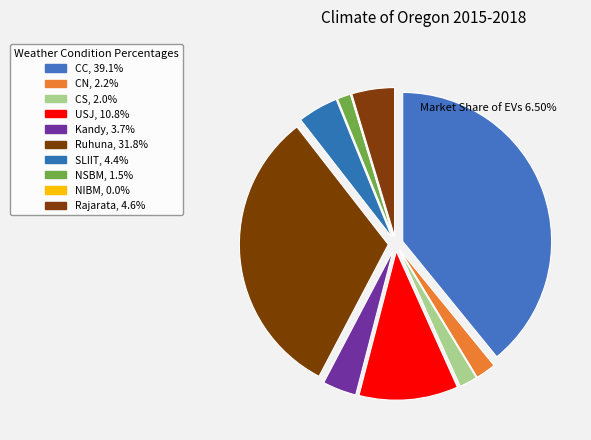

To the nearest percent, what is the difference between the CN and CC slice percentages?

37%